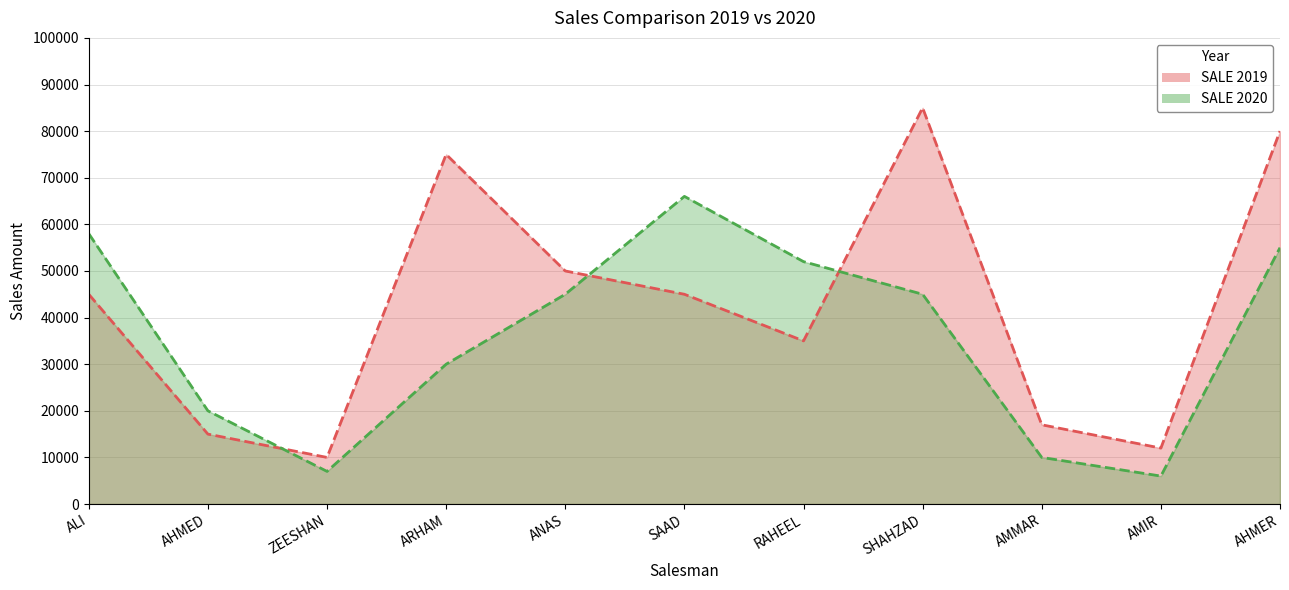

What is the average value of the SALE 2019 series?

42636